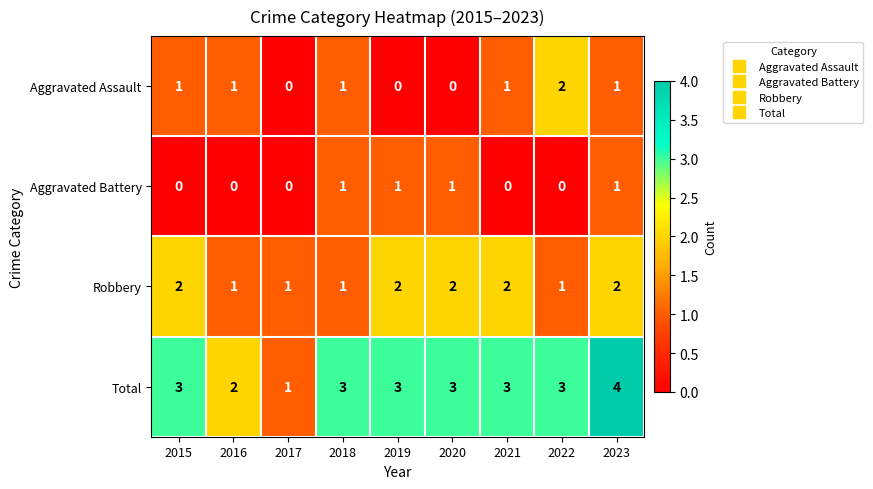

Which series changed the most between 2017 and 2019?

Total